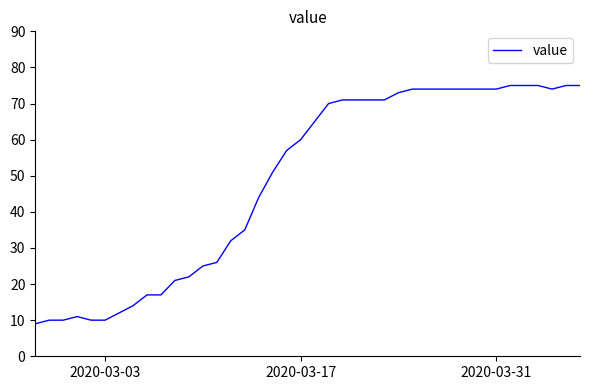

What is the minimum value shown in the chart?

9